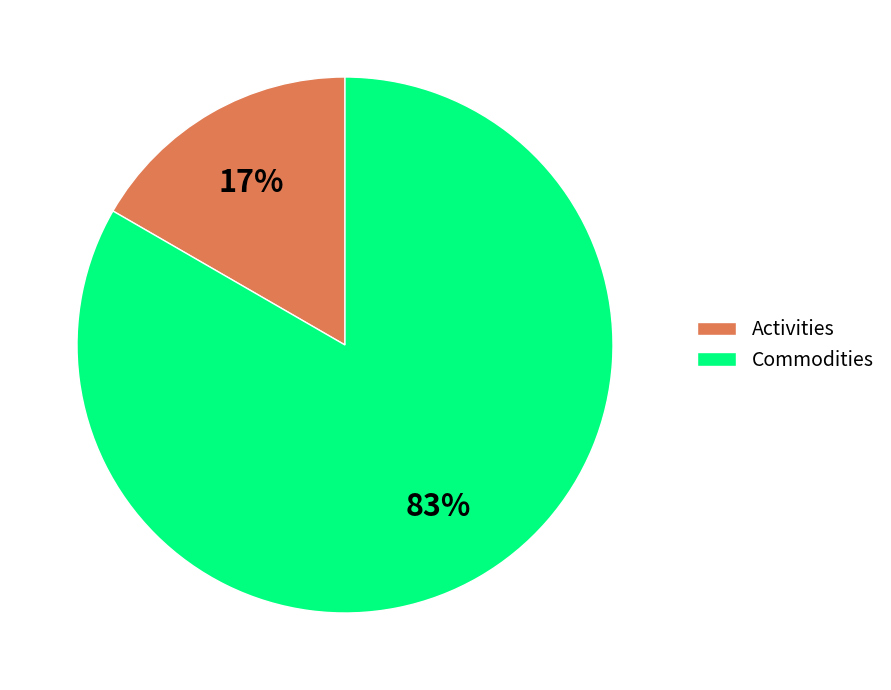

How many segments does this pie chart have?

2